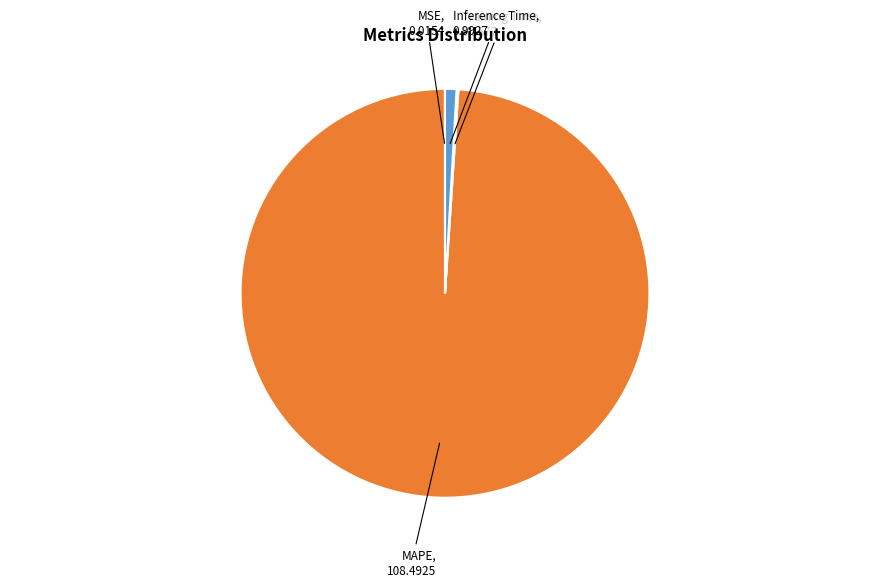

Does any single category account for the majority?

Yes